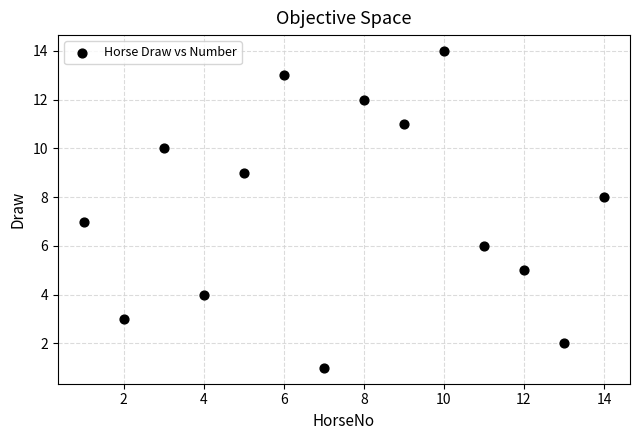

What is the range of X values (max minus min)?

13